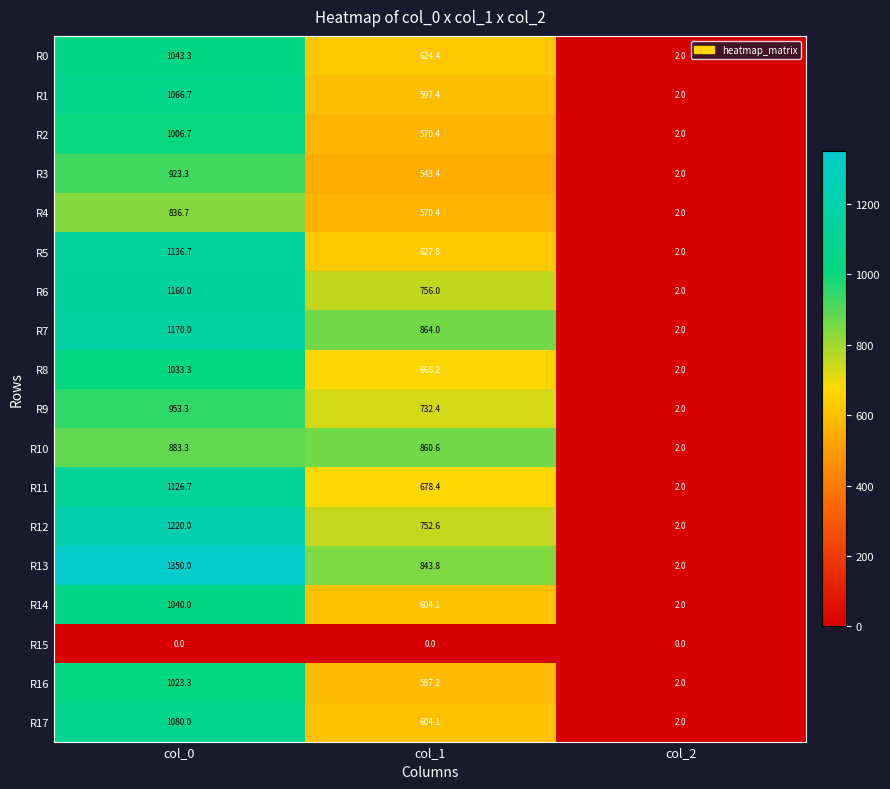

How many data points does each series have?

3